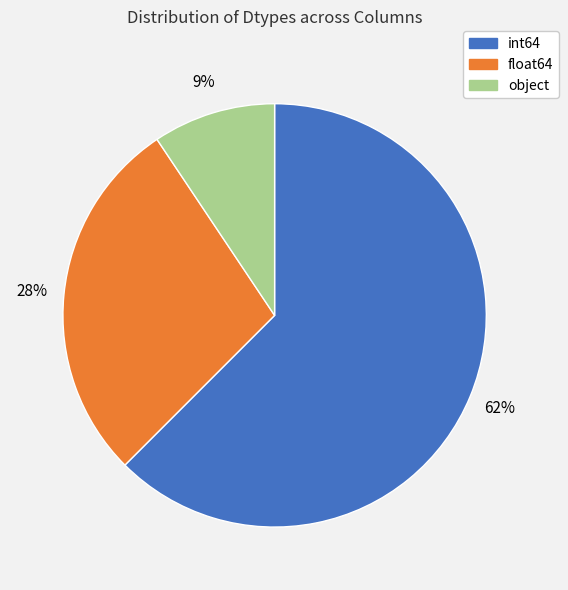

What is the smallest slice in the pie chart?

object